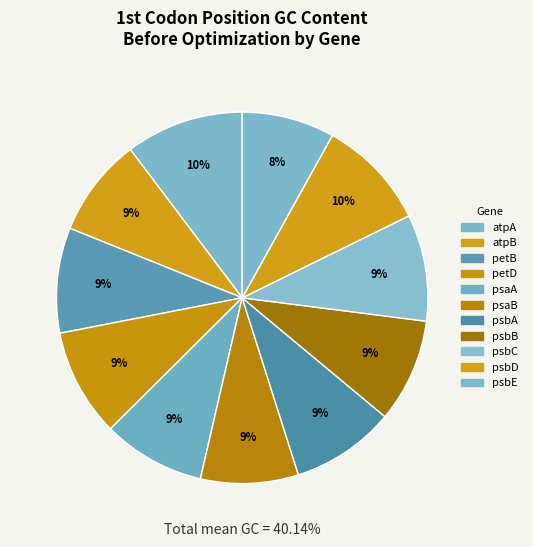

To the nearest percent, what is the difference between the largest and smallest slice percentages?

2%